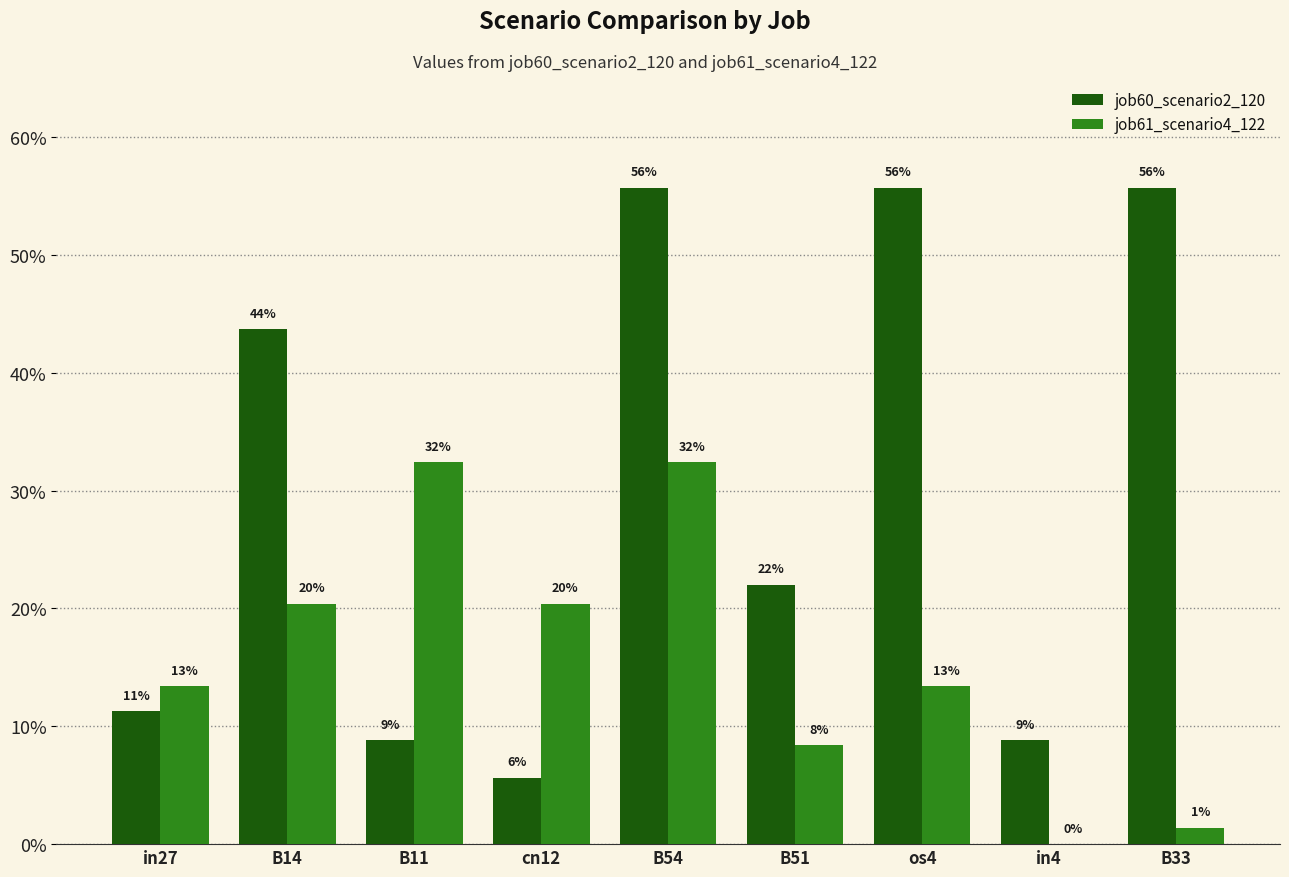

The value of job60_scenario2_120 at B51 is 0.1. True or false?

False